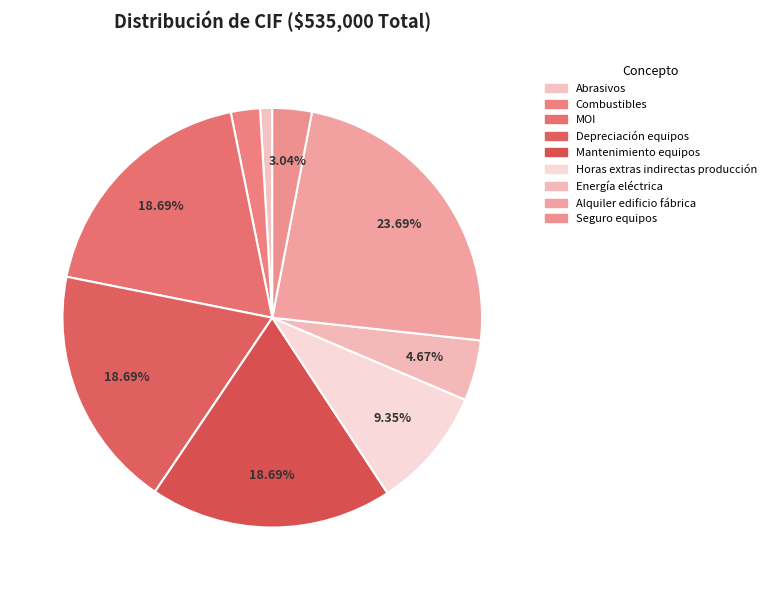

Does Mantenimiento equipos account for over 50% of the chart?

No